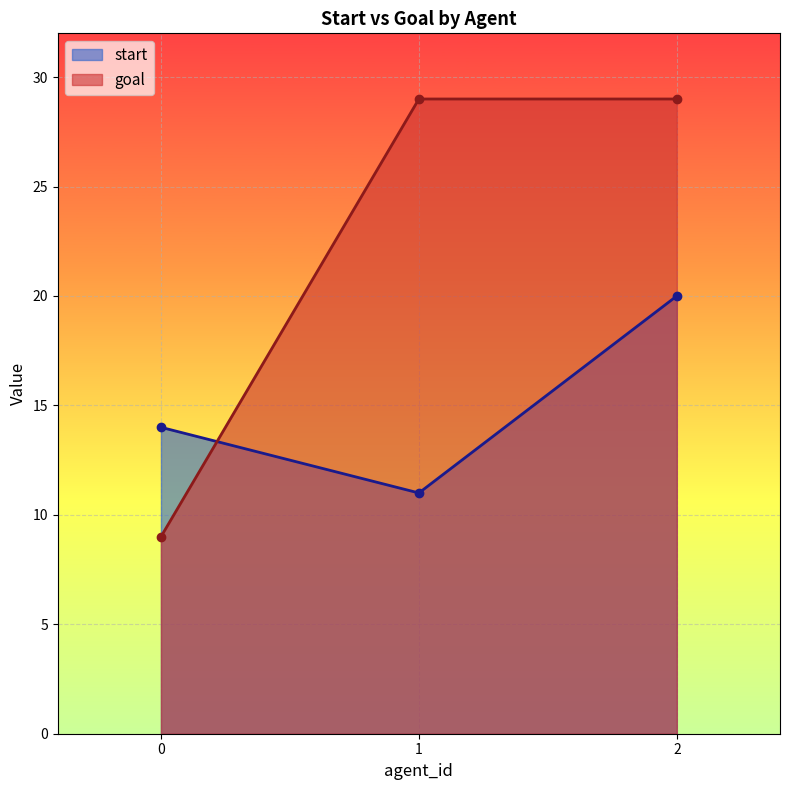

What is the total value across all series at 2?

49